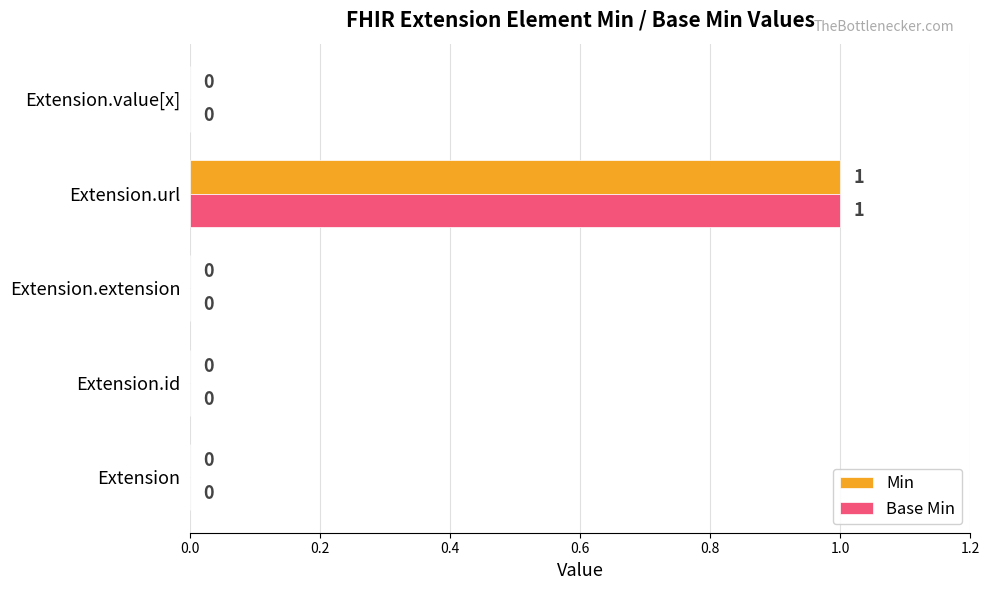

How many Min values are between 0 and 1?

5